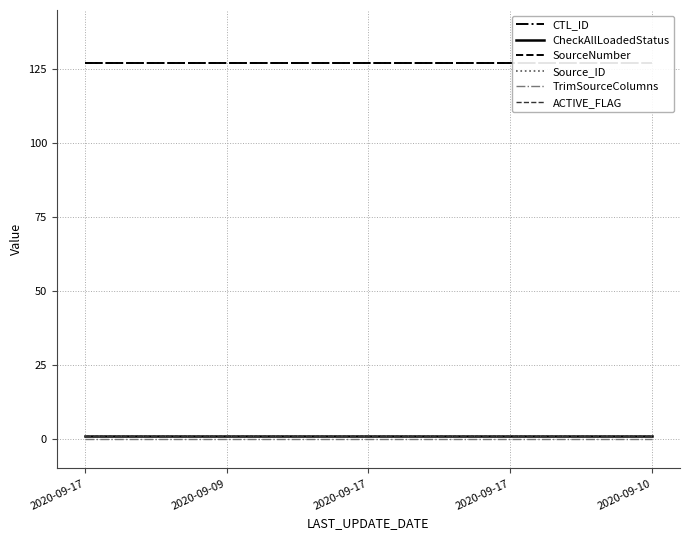

Is the value of TrimSourceColumns at 2020-09-17 greater than the value of Source_ID at 2020-09-17?

No